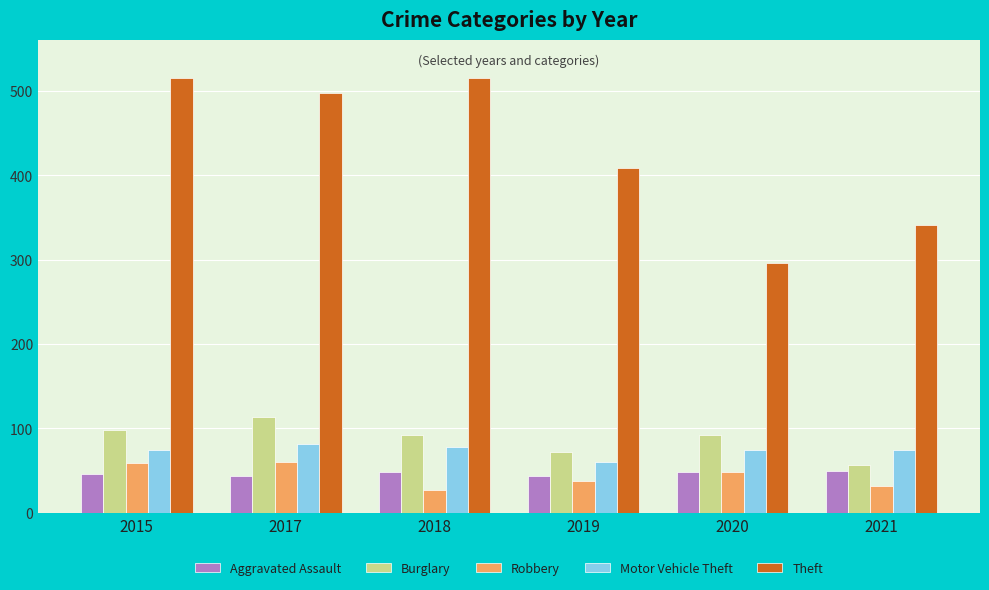

Which series has the largest range (max minus min)?

Theft